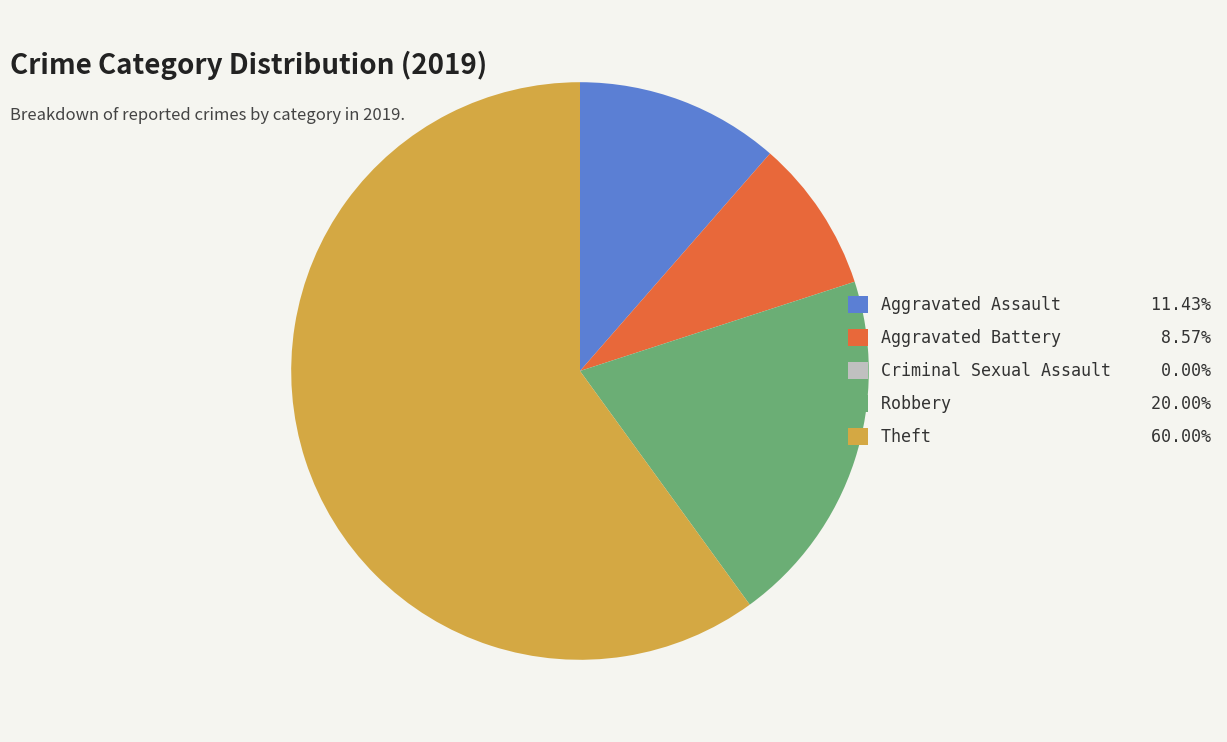

What is the largest slice in the pie chart?

Theft